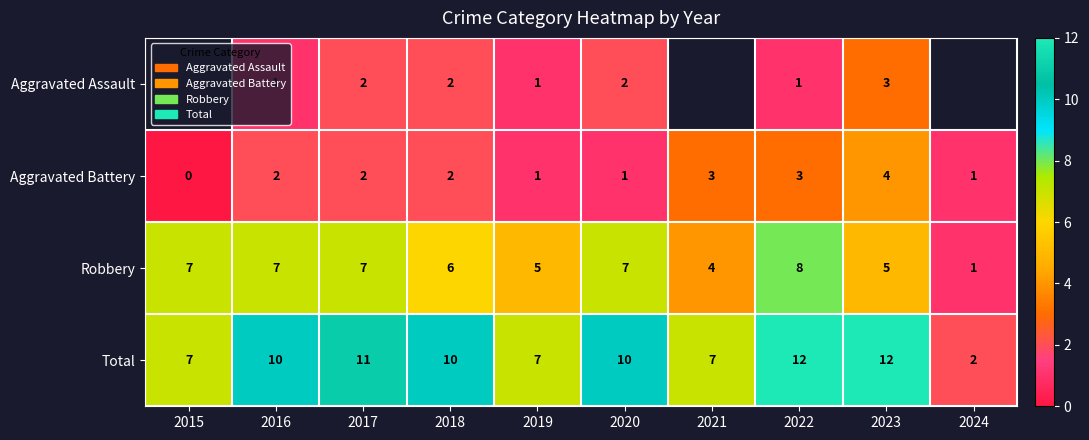

How many data points in Robbery are less than 7?

5